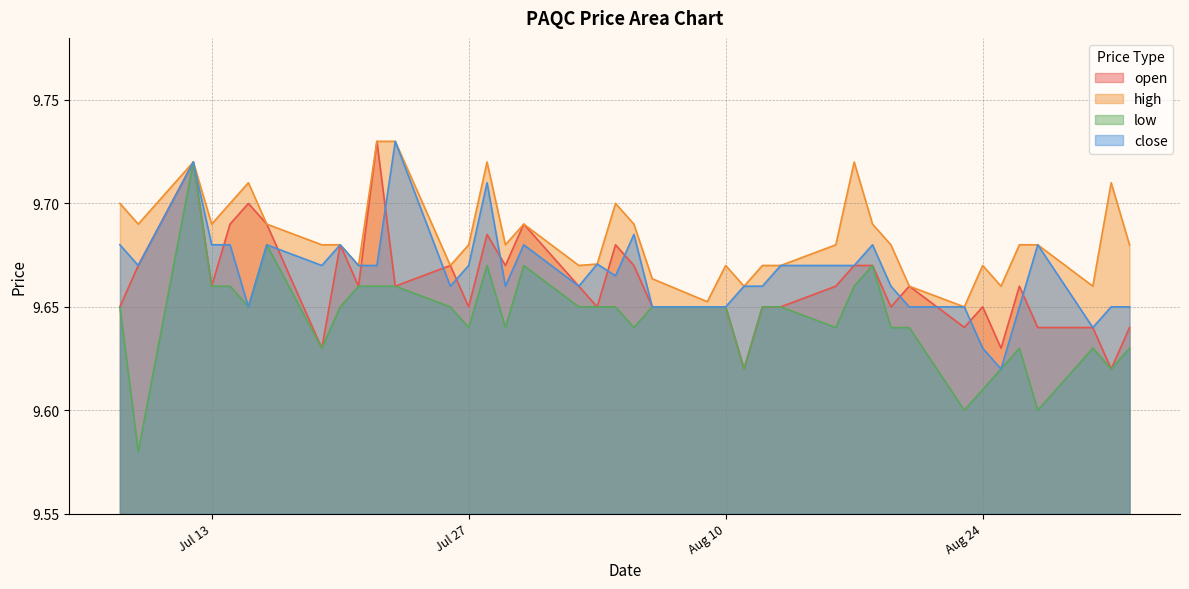

At which category does low reach its first local peak?

2021-07-12